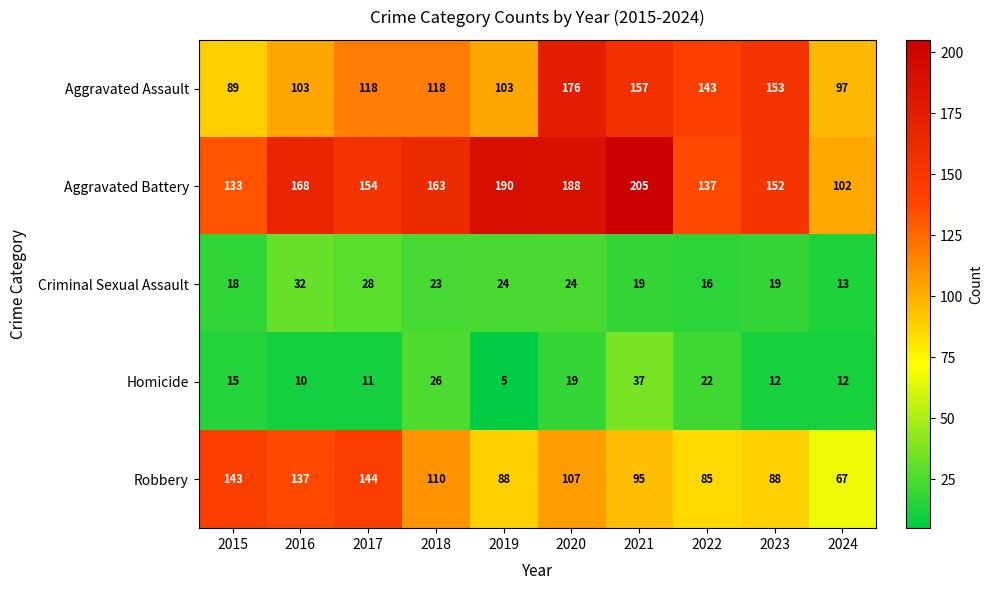

At which label does Aggravated Battery first exceed 163?

2016